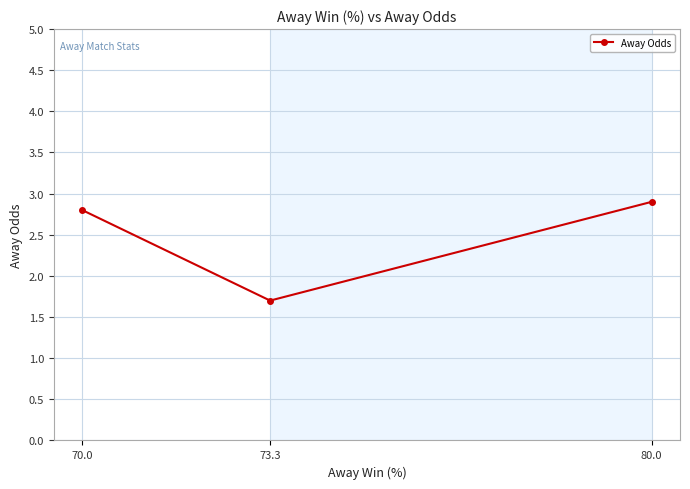

Reading left to right, what are all the values shown in this chart?

2.8	1.7	2.9